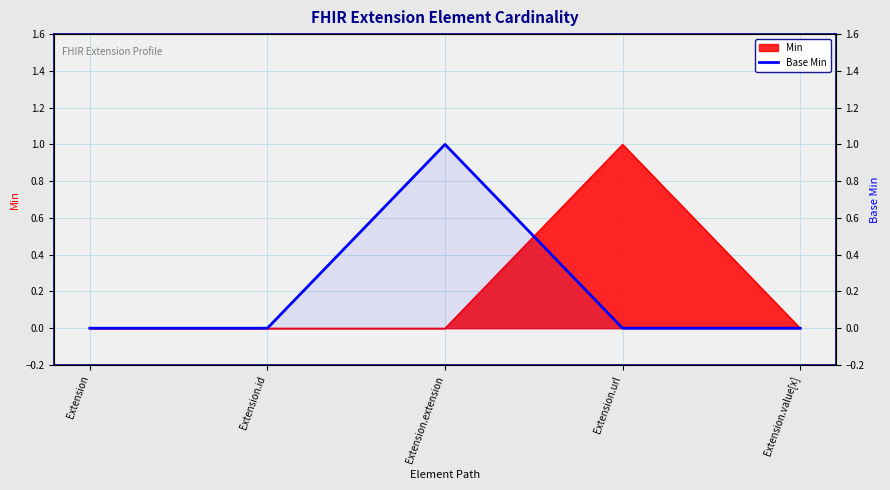

What is the label of the 1st point from the right?

Extension.value[x]